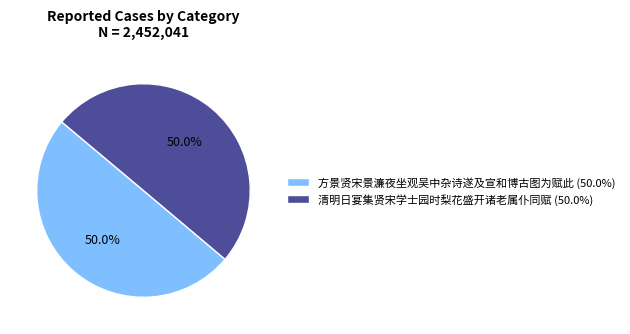

What is the ratio of the value at 方景贤宋景濂夜坐观吴中杂诗遂及宣和博古图为赋此 (50.0%) to the value at 清明日宴集贤宋学士园时梨花盛开诸老属仆同赋 (50.0%)?

1.0